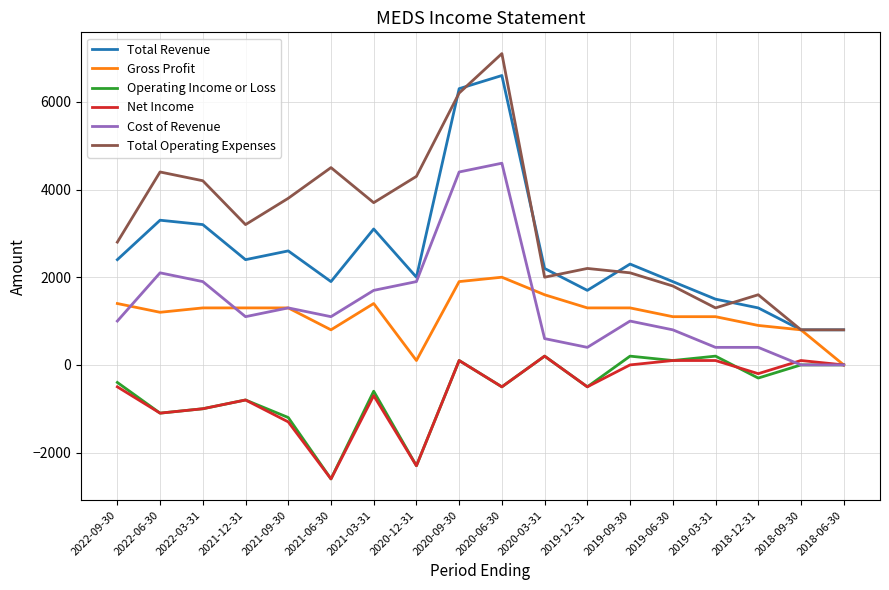

True or false: Net Income and Total Revenue cross at least once.

False